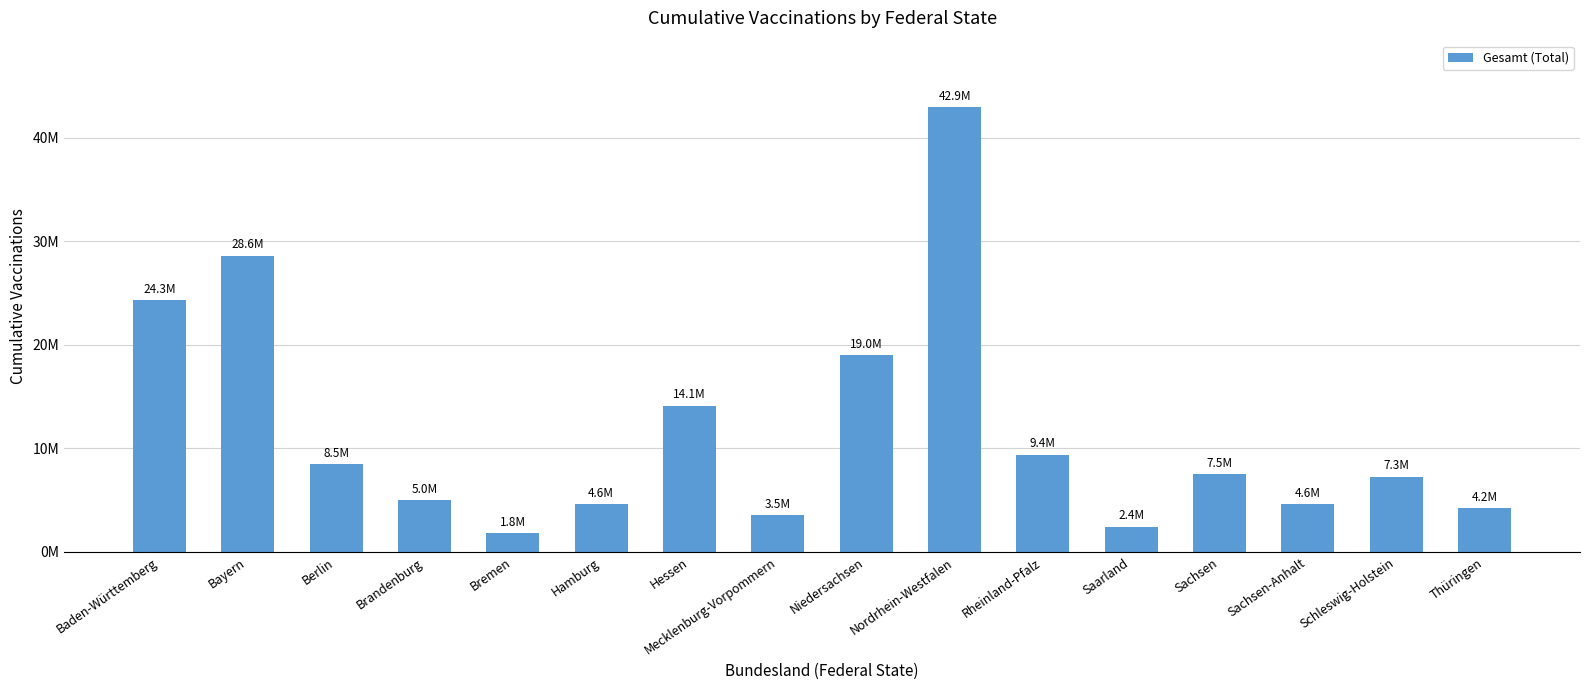

What is the label of the 3rd bar from the left?

Berlin